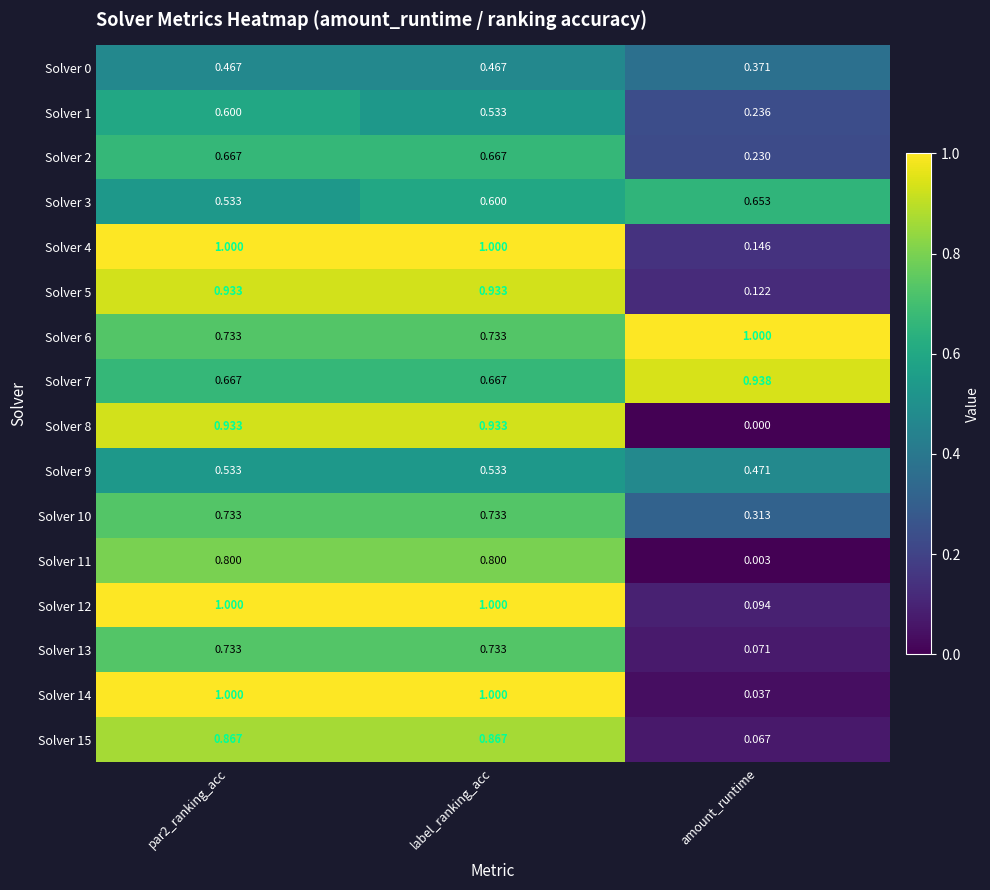

Where is Solver 0 nearest to the value 0?

amount_runtime